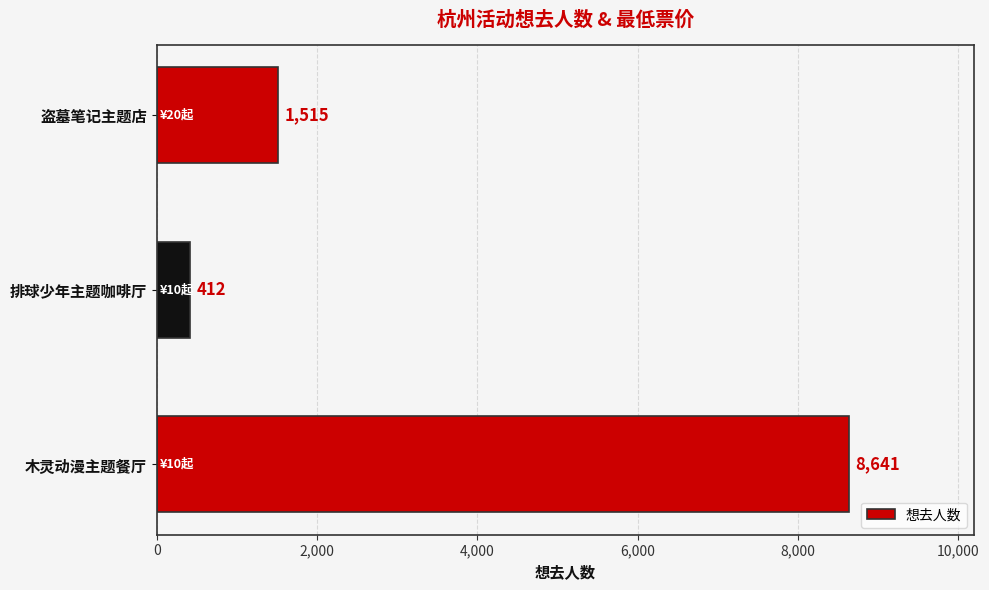

Does the chart contain any negative values?

No